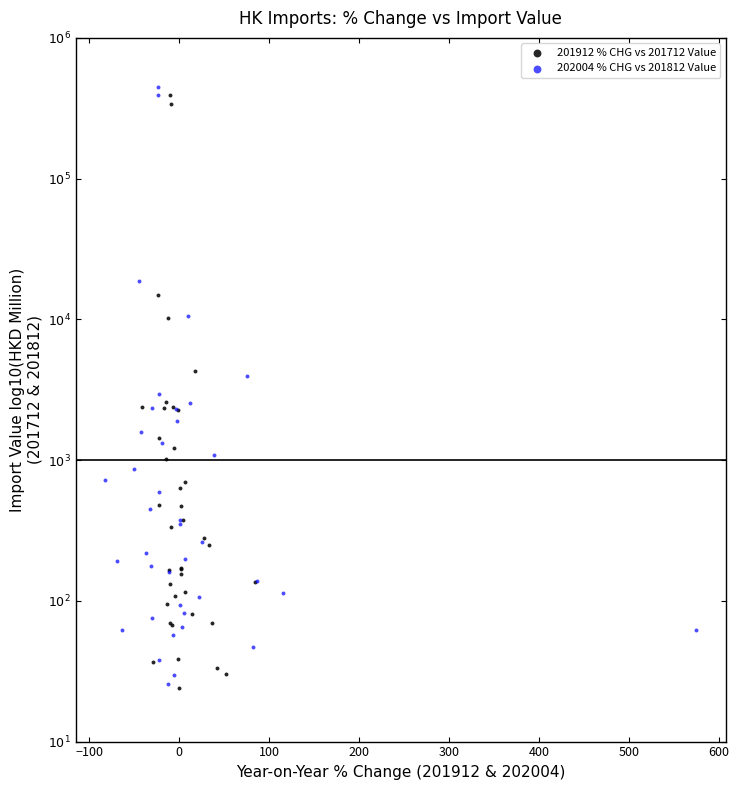

Which series has the largest Y range (max minus min)?

202004 % CHG vs 201812 Value